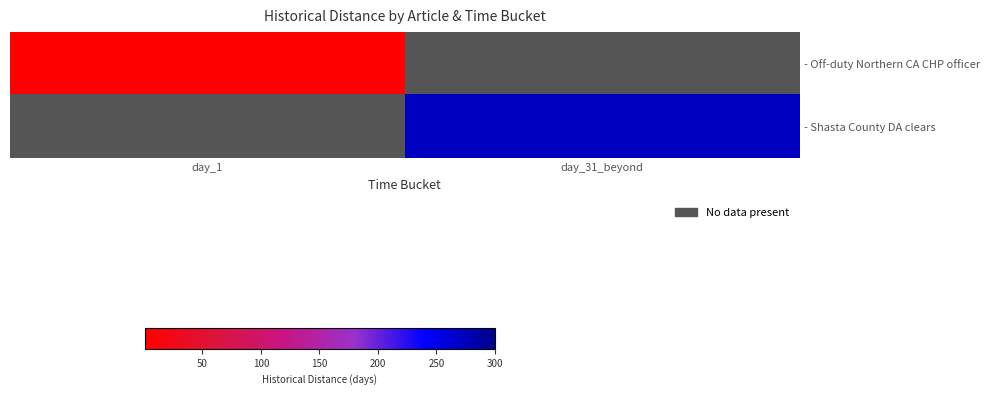

At how many categories does at least one series exceed 136?

1